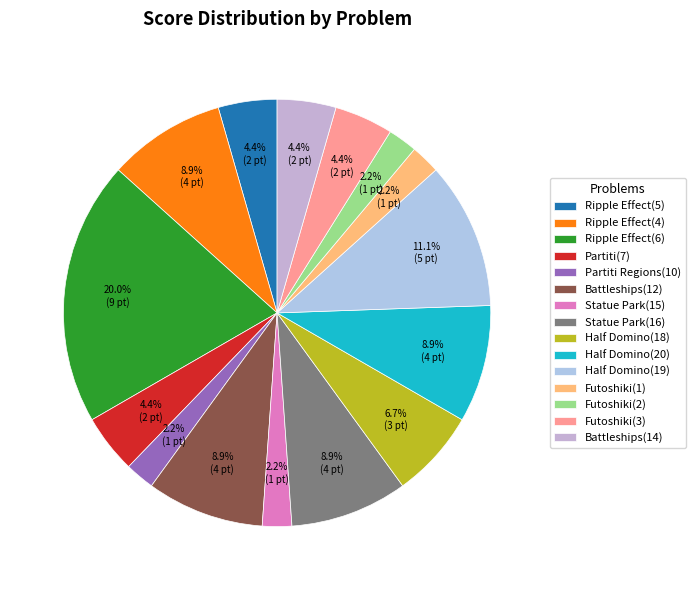

To the nearest percent, what percentage of the pie is Half Domino(20)?

9%